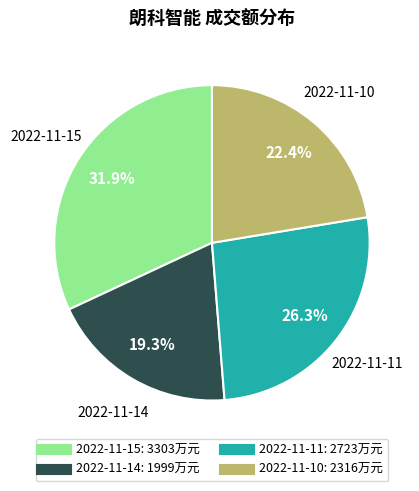

Which category has the smallest portion of the pie?

2022-11-14